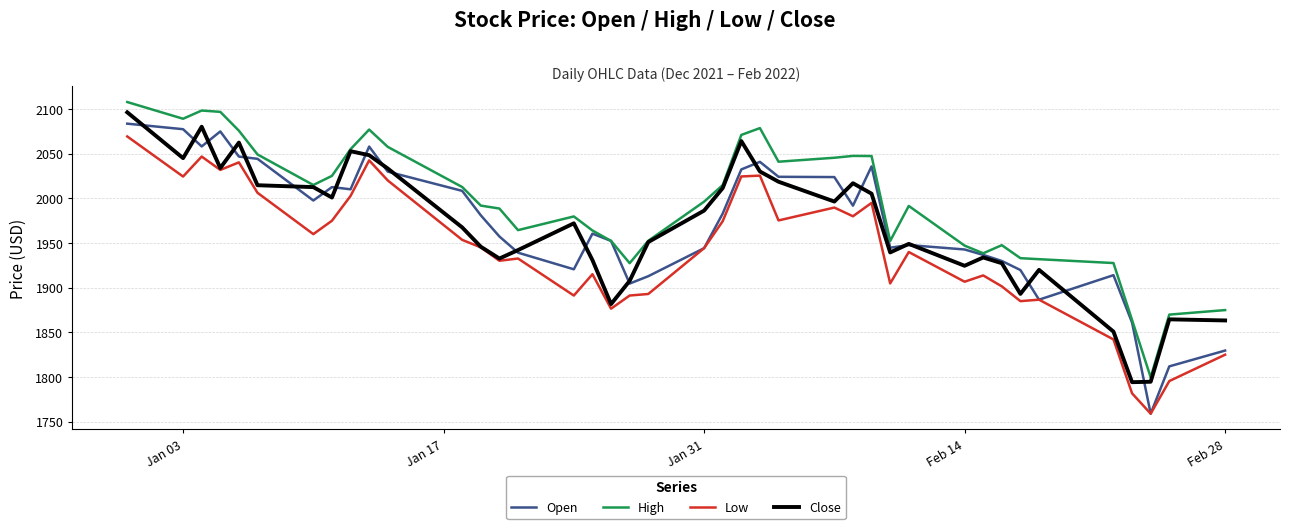

True or false: High and Low cross at least once.

False